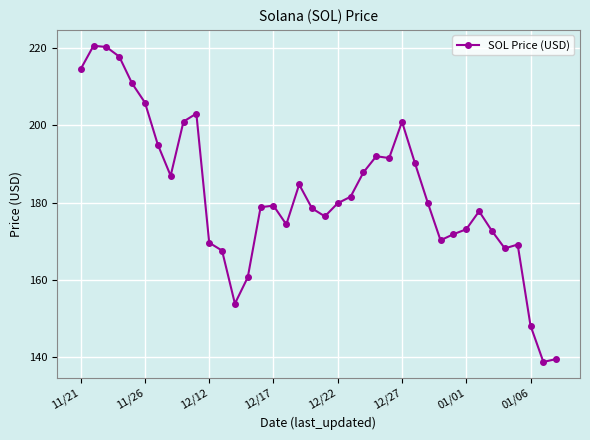

What is the difference between the maximum and second lowest values?

81.1